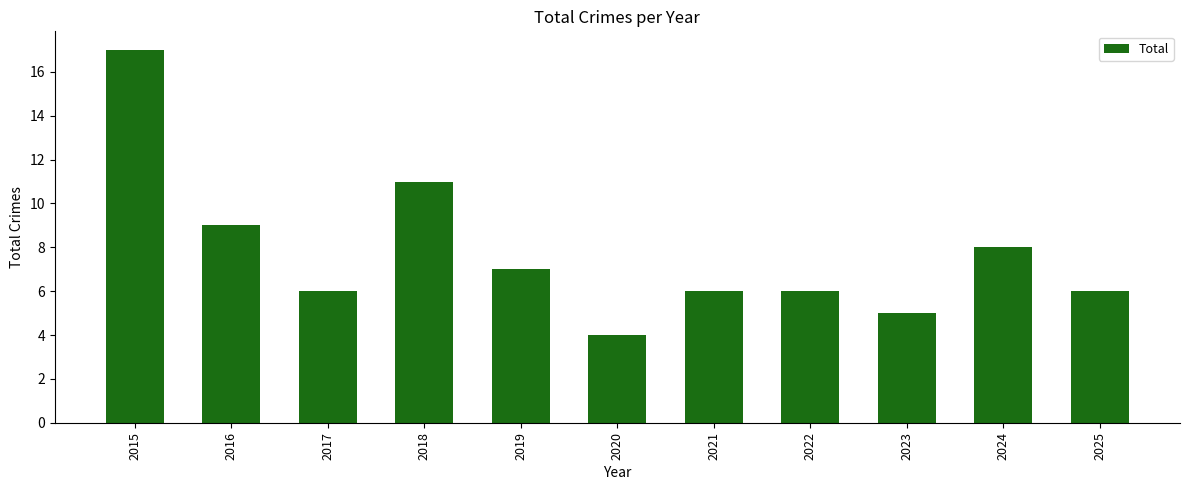

At which category does the chart reach its peak across all series?

2015